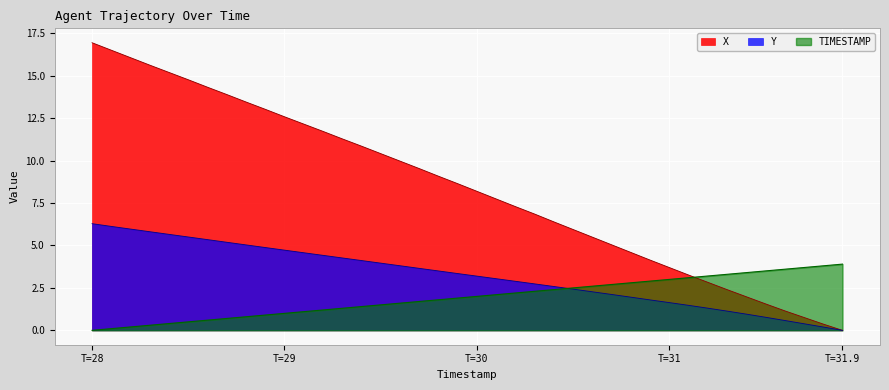

Reading left to right, transcribe all the data shown in this chart.

X: 16.9	16.5	16.1	15.6	15.2	14.8	14.3	13.9	13.5	13.0	12.6	12.2	11.7	11.3	10.8	10.4	10.0	9.5	9.1	8.6	8.2	7.7	7.3	6.8	6.4	5.9	5.5	5.0	4.6	4.1	3.7	3.3	2.8	2.4	2.0	1.6	1.2	0.8	0.4	0.0
Y: 6.3	6.1	6.0	5.8	5.7	5.5	5.3	5.2	5.0	4.9	4.7	4.6	4.4	4.3	4.1	4.0	3.8	3.7	3.5	3.3	3.2	3.0	2.9	2.7	2.6	2.4	2.3	2.1	2.0	1.8	1.6	1.5	1.3	1.1	1.0	0.8	0.6	0.4	0.2	0.0
TIMESTAMP: 0.0	0.1	0.2	0.3	0.4	0.5	0.6	0.7	0.8	0.9	1.0	1.1	1.2	1.3	1.4	1.5	1.6	1.7	1.8	1.9	2.0	2.1	2.2	2.3	2.4	2.5	2.6	2.7	2.8	2.9	3.0	3.1	3.2	3.3	3.4	3.5	3.6	3.7	3.8	3.9